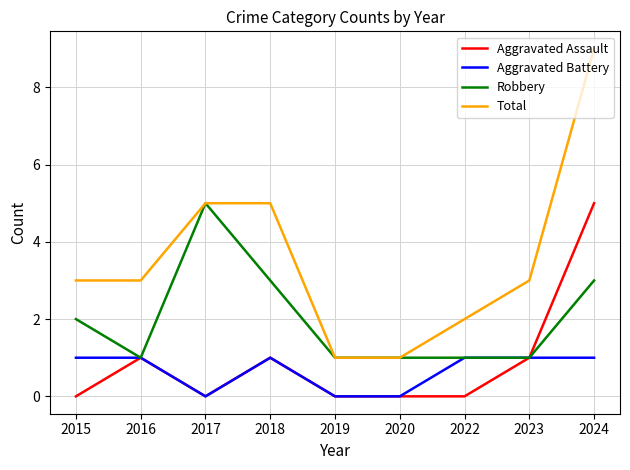

What is the total value across all series at 2024?

18